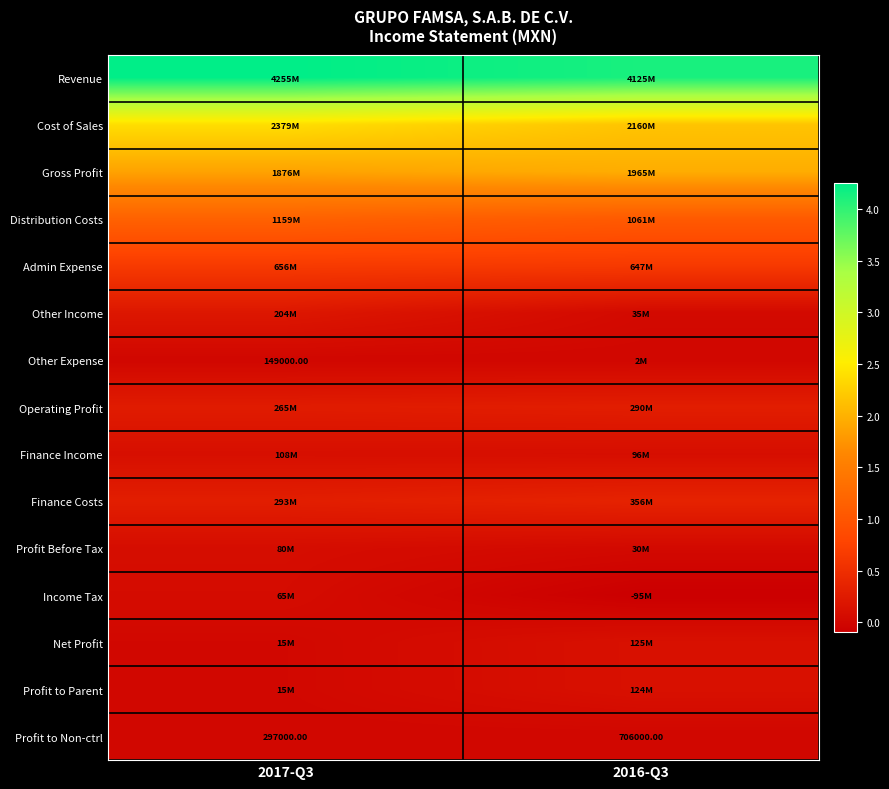

Which category has the lowest value across all series?

2016-Q3